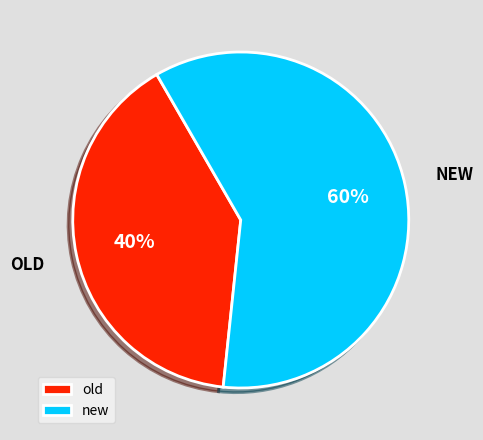

The old slice represents 76% of the pie. True or false?

False